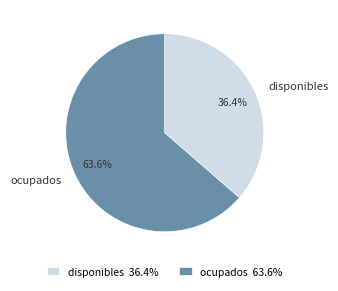

Rank the categories by value from highest to lowest.

ocupados, disponibles